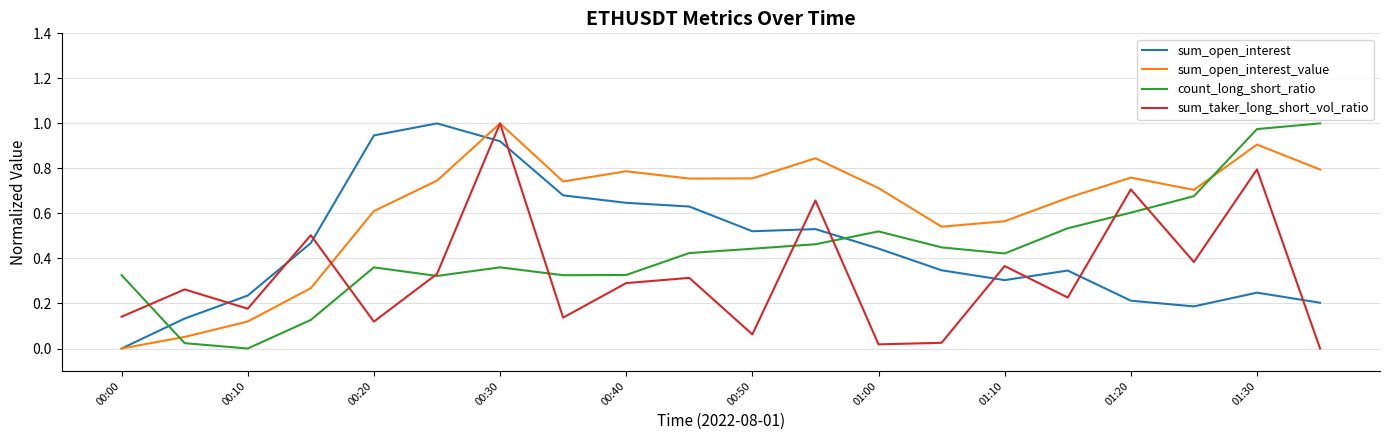

Which series ends up on top after the final intersection of sum_open_interest and count_long_short_ratio?

count_long_short_ratio